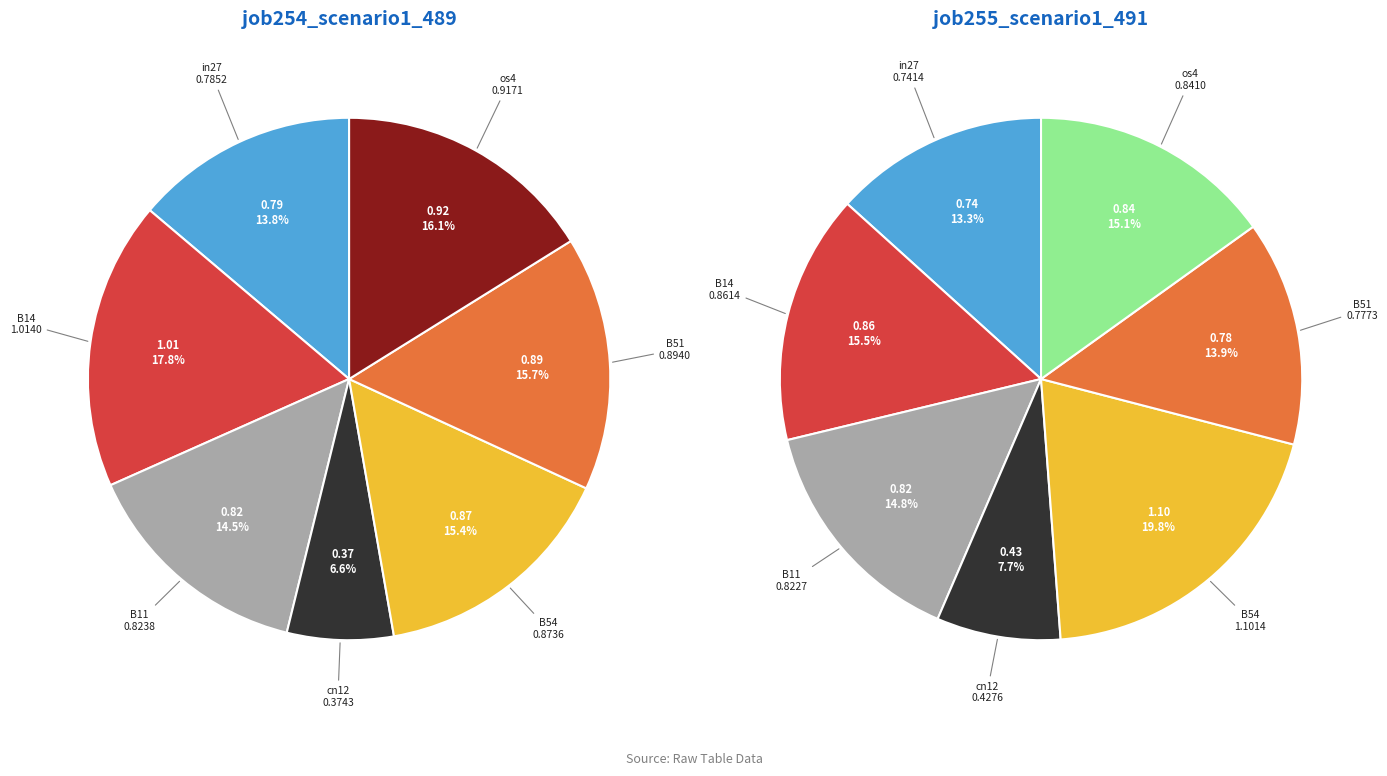

Rank the categories by job255_scenario1_491 value from lowest to highest.

cn12, in27, B51, B11, os4, B14, B54